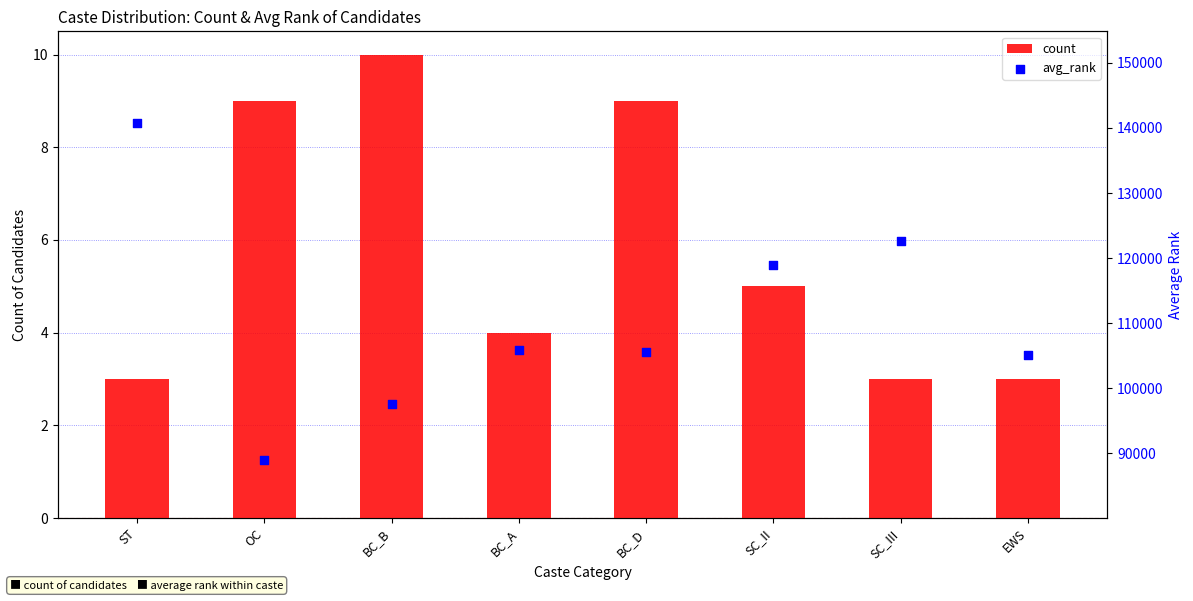

Is the value of count at OC greater than the value of avg_rank at SC_II?

No